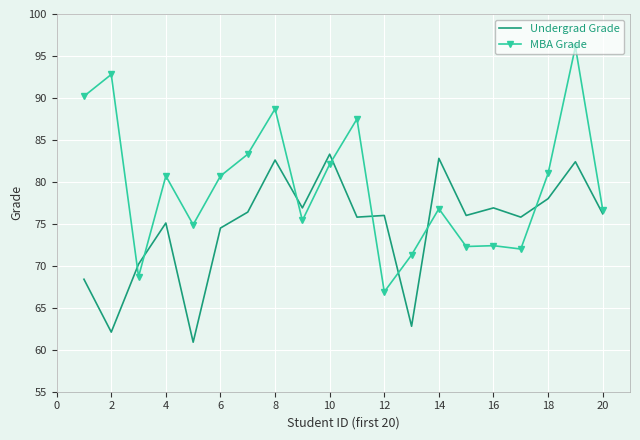

What is the maximum value for MBA Grade?

96.1